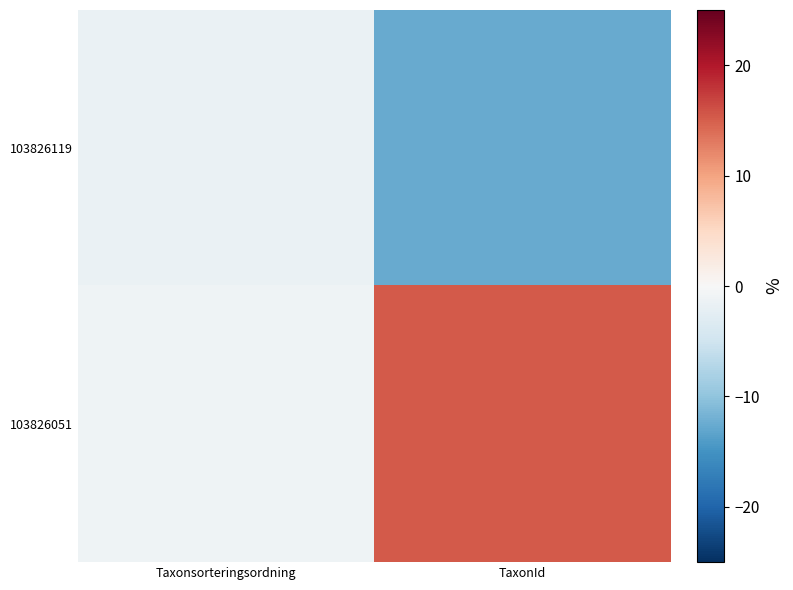

Which series changed the most between Taxonsorteringsordning and TaxonId?

103826051